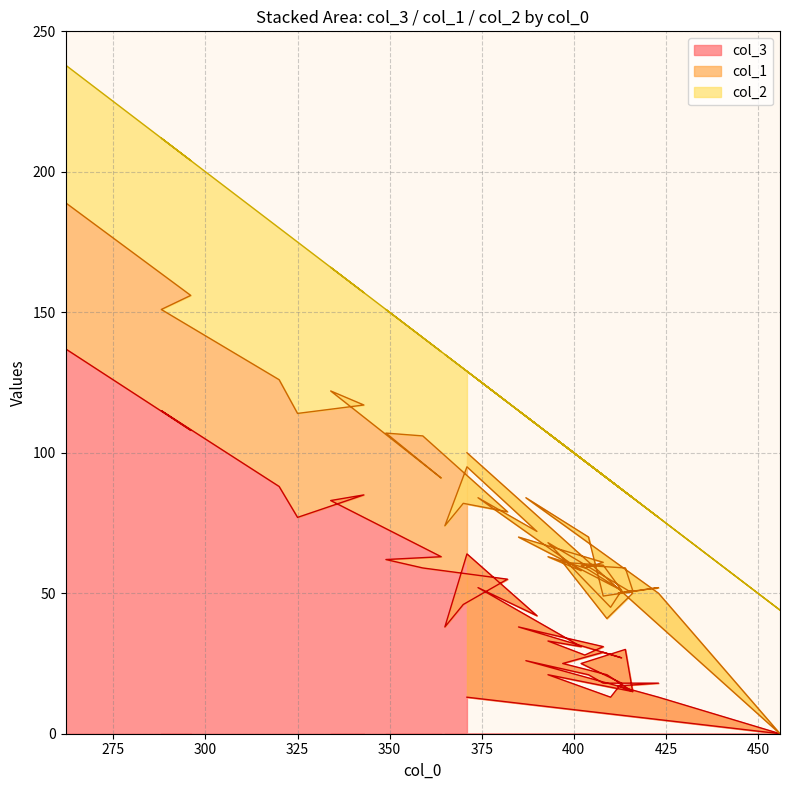

Does the chart display data point markers on the line(s)?

No